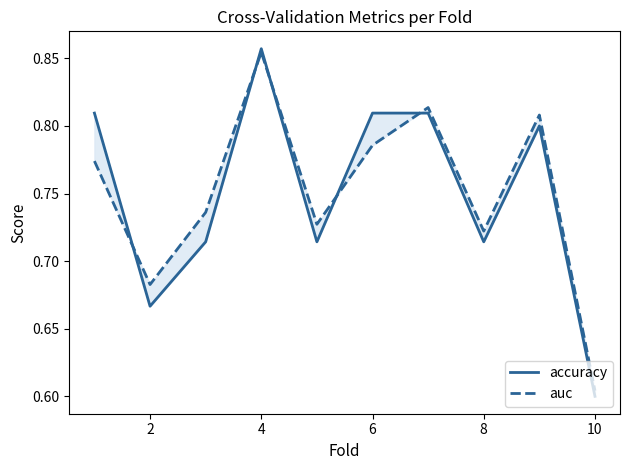

In auc, how many points are lower than both neighbors (excluding endpoints)?

3